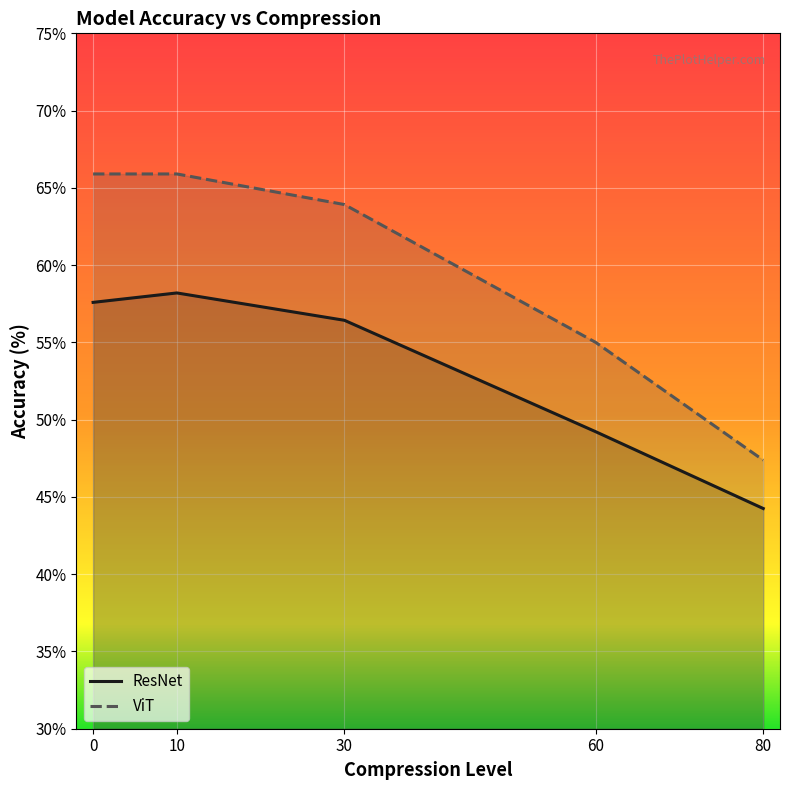

Which series has the widest spread of values?

ViT